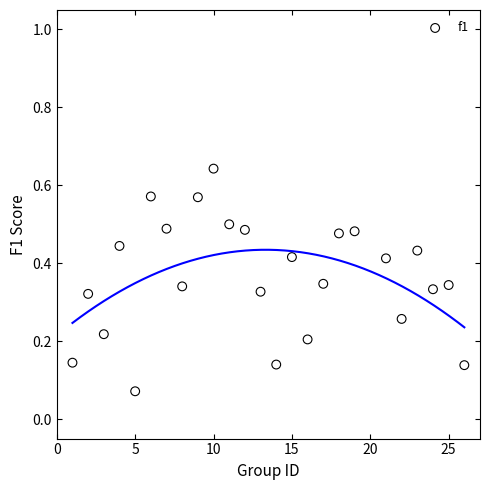

What is the range of X values (max minus min)?

25.0